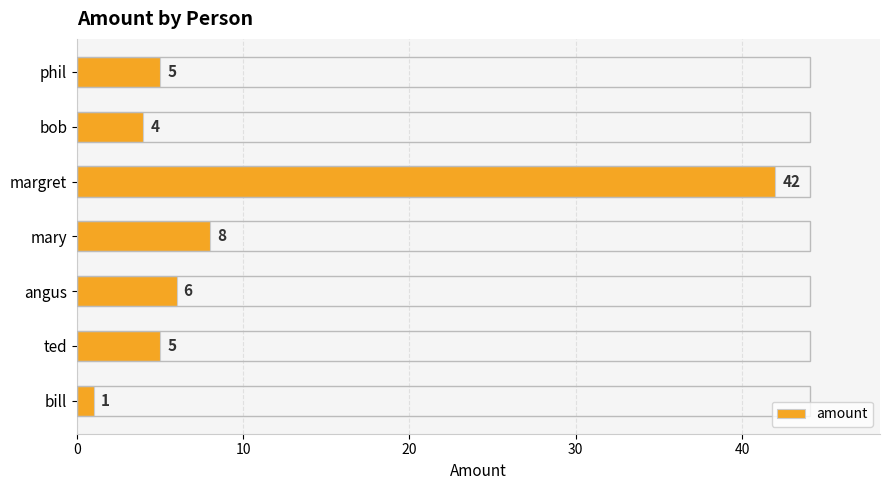

Approximately how many times larger is the value at margret compared to bob?

10.5